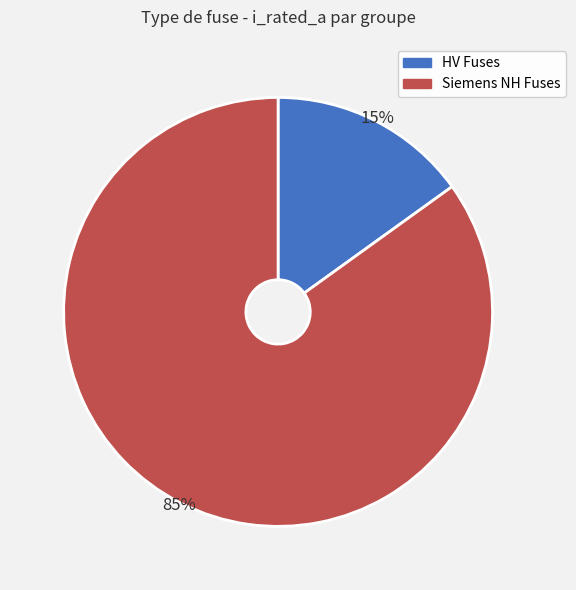

Does any single category account for the majority?

Yes